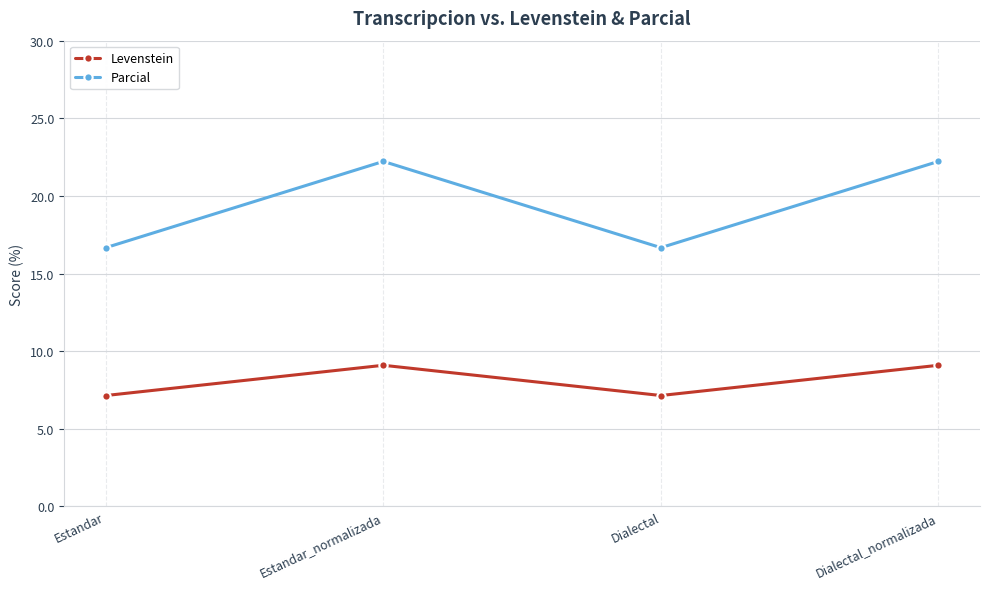

What is the label of the 2nd point from the left?

Estandar_normalizada